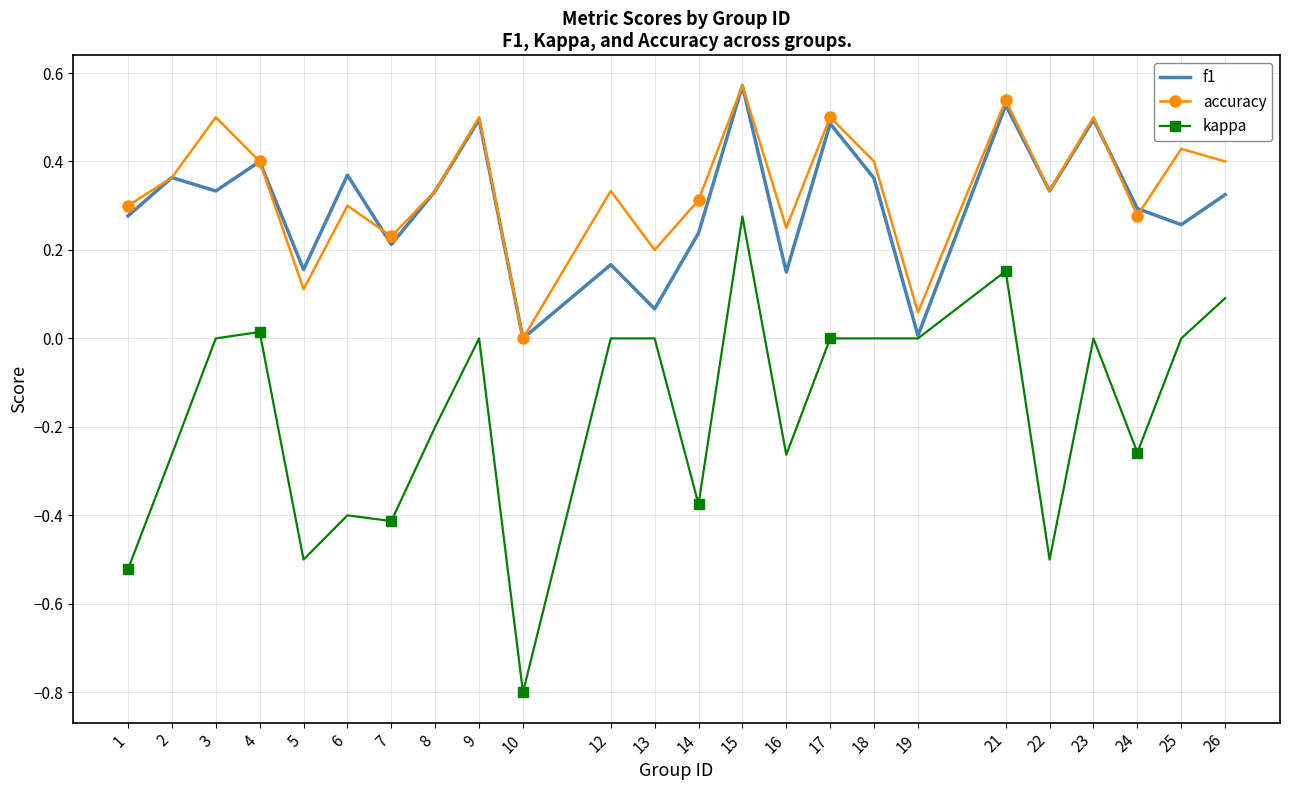

What is the total value across all series at 21?

1.2